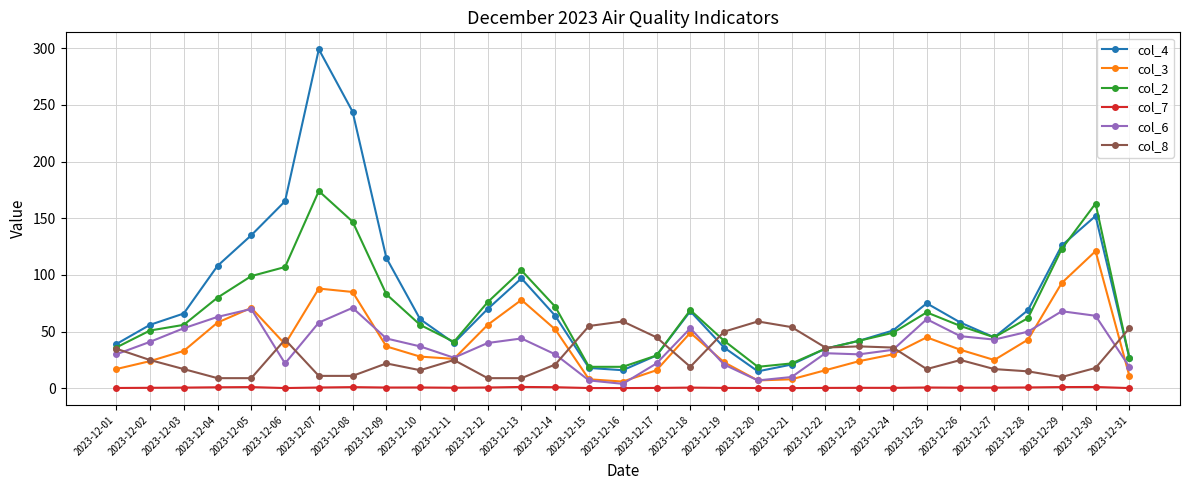

Is the value of col_4 at 2023-12-22 greater than the value of col_8 at 2023-12-07?

Yes